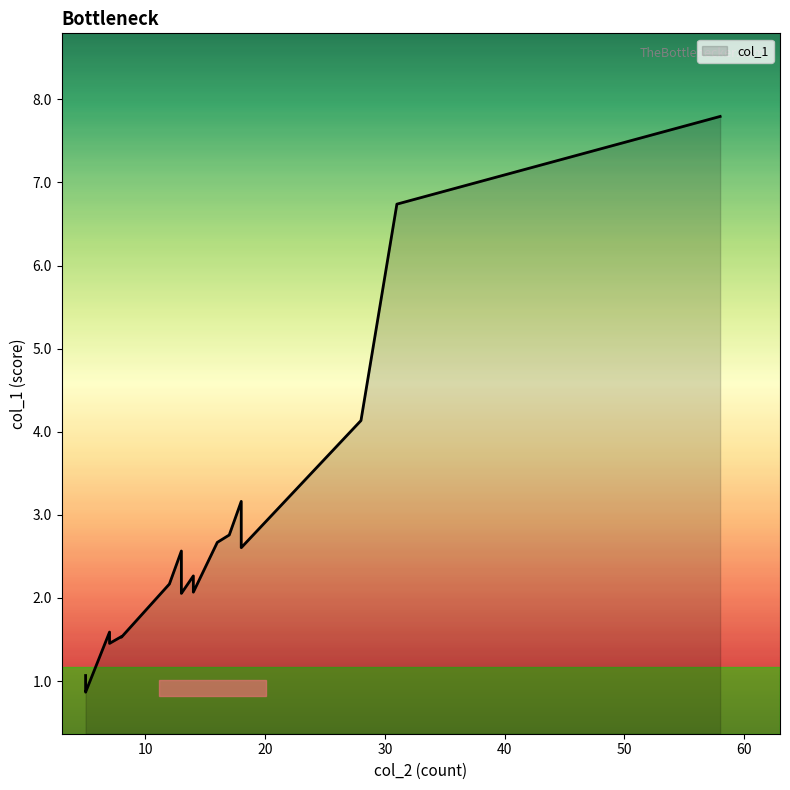

True or false: the data shows 1.5 at 5.

False